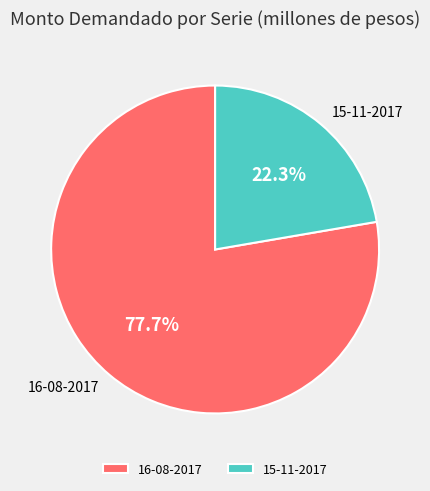

Does any single category account for the majority?

Yes